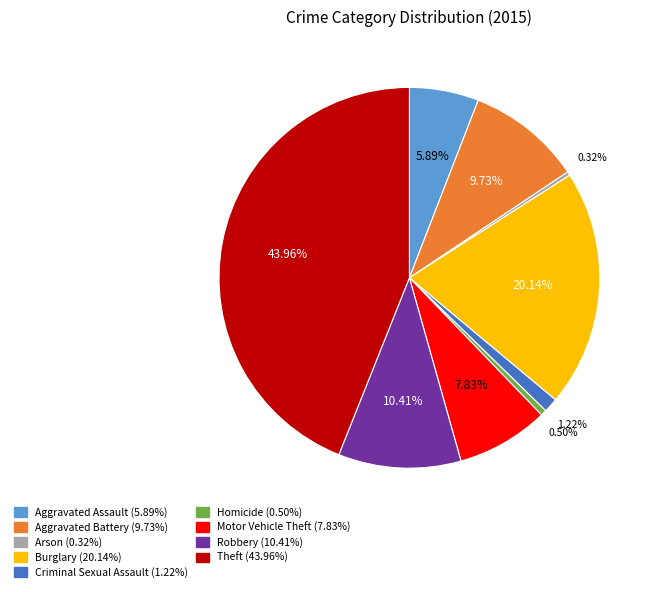

Is the sum of Aggravated Battery and Burglary greater than half?

No